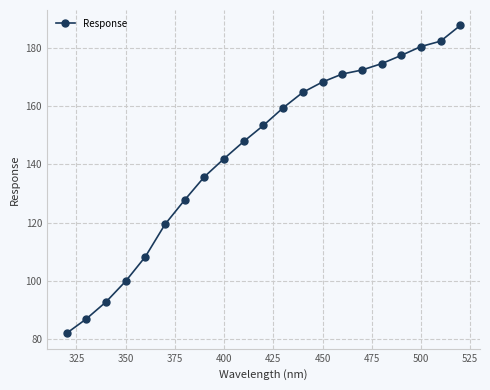

What is the greatest value displayed?

187.7